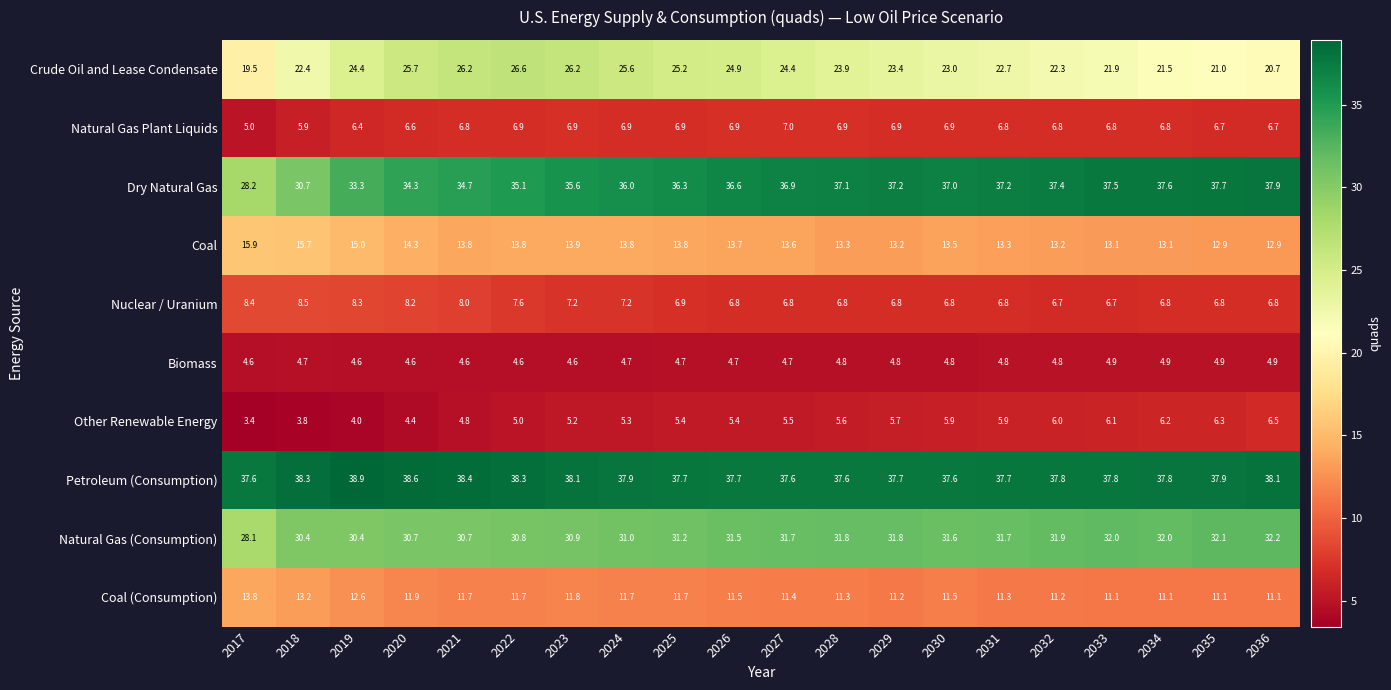

What is the difference between the highest and lowest values at 2028?

32.8